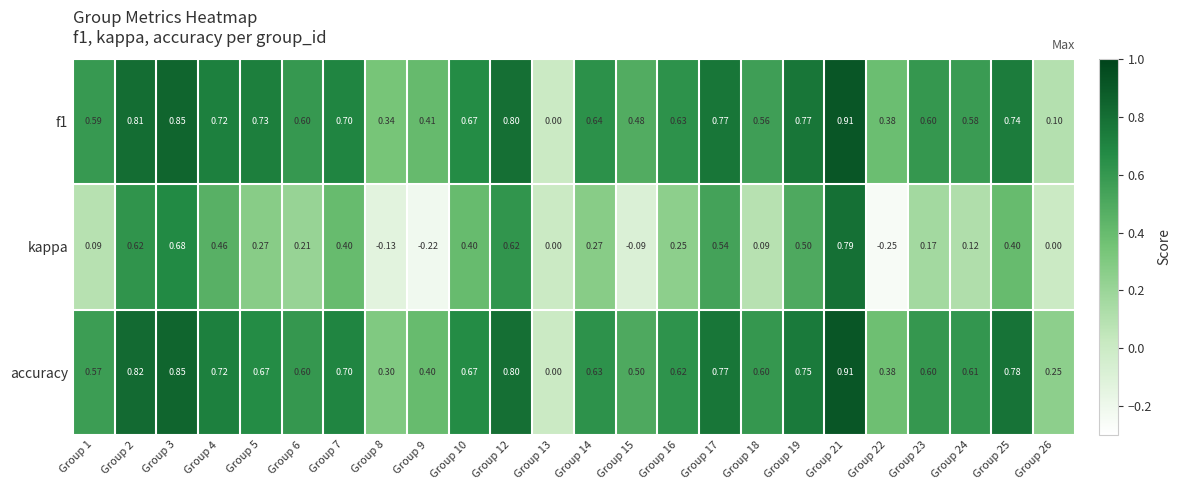

Is the value of accuracy at Group 24 greater than the value of f1 at Group 22?

Yes